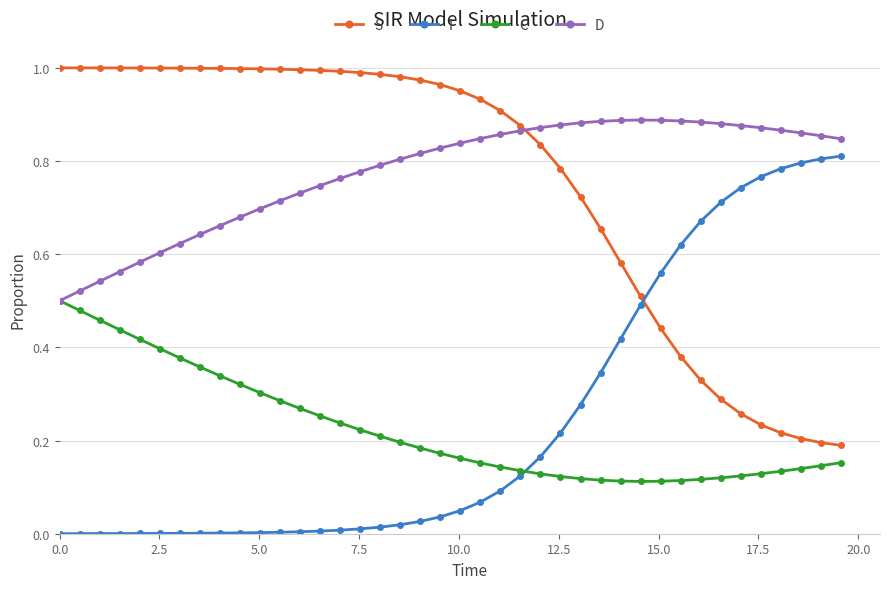

List the series in order of their peak value, highest first.

S, D, I, C